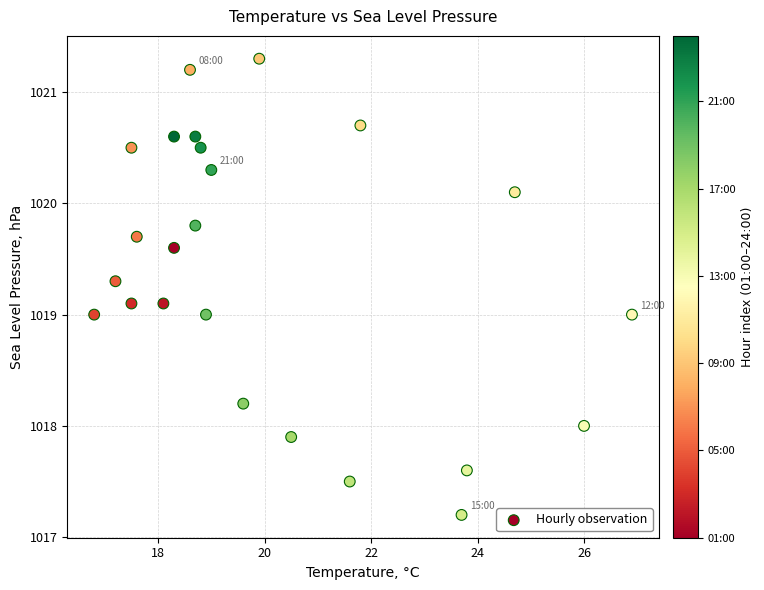

What is the range of Y values (max minus min)?

4.1